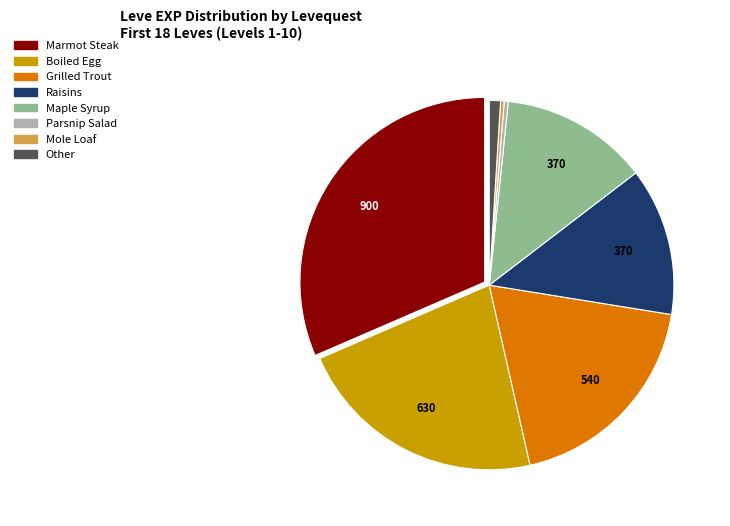

Does any single category account for the majority?

No